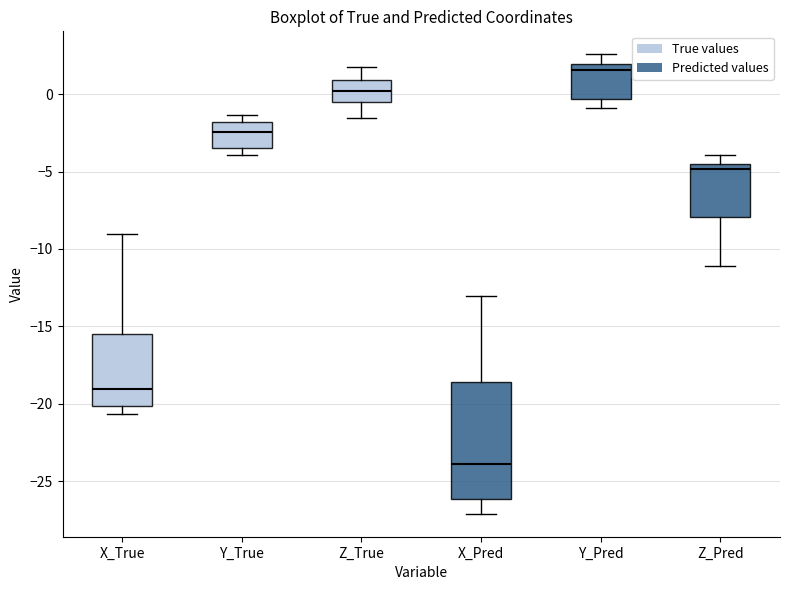

Where does the median line of the box for X_True sit on the y-axis? The values are not printed on the chart, so give them approximately, as read against the axis.

-19.0